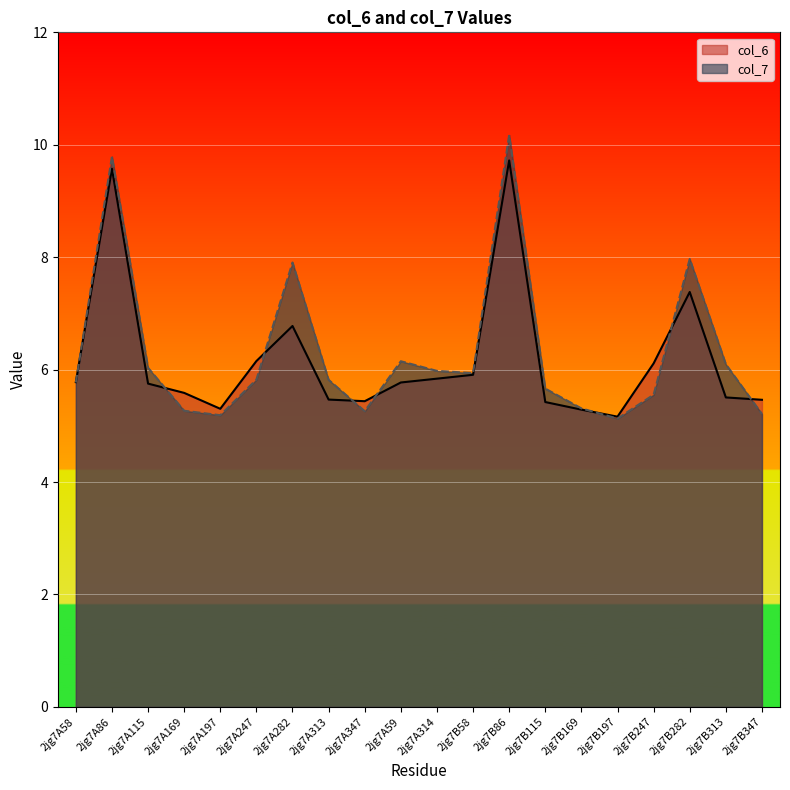

Rank the series by their maximum value, from highest to lowest.

col_7, col_6